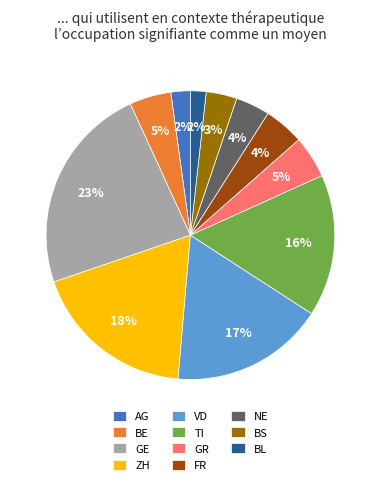

How many segments does this pie chart have?

11